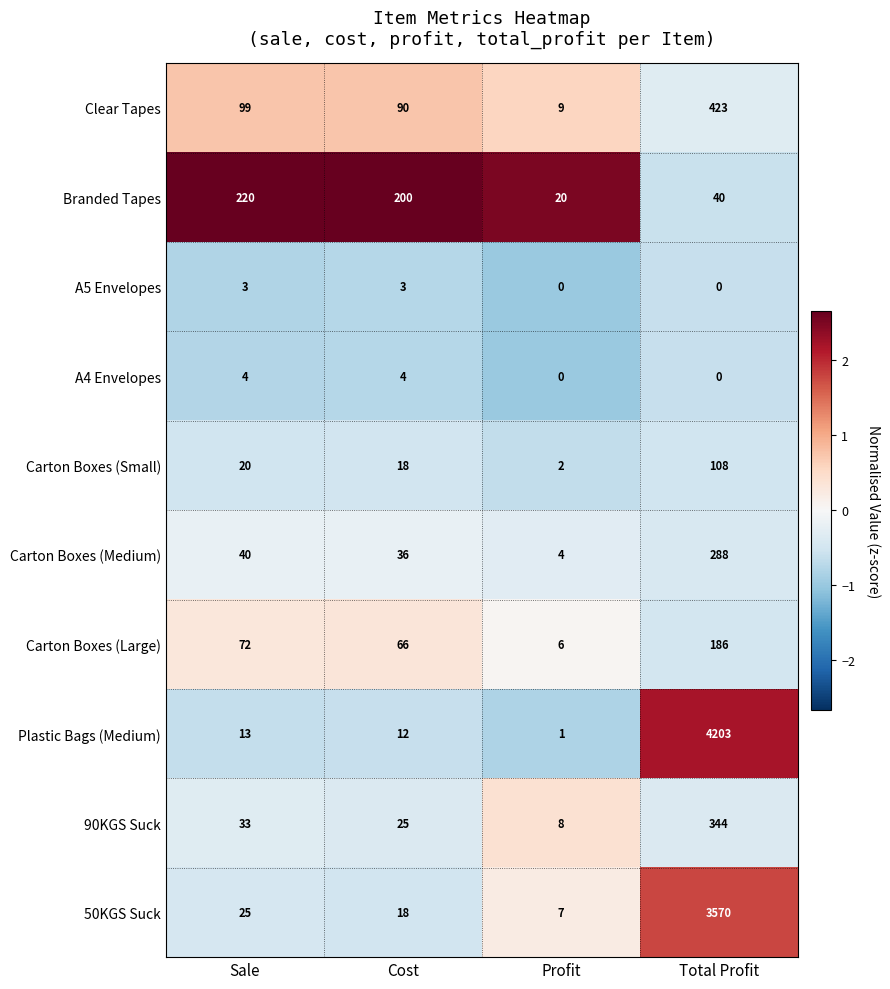

Which category has the lowest value in the Plastic Bags (Medium) series?

Profit